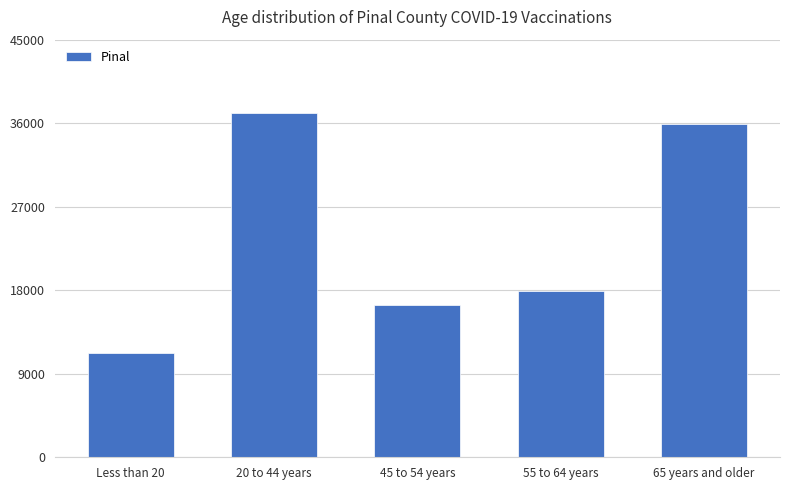

Where does the data first go above 17934?

20 to 44 years